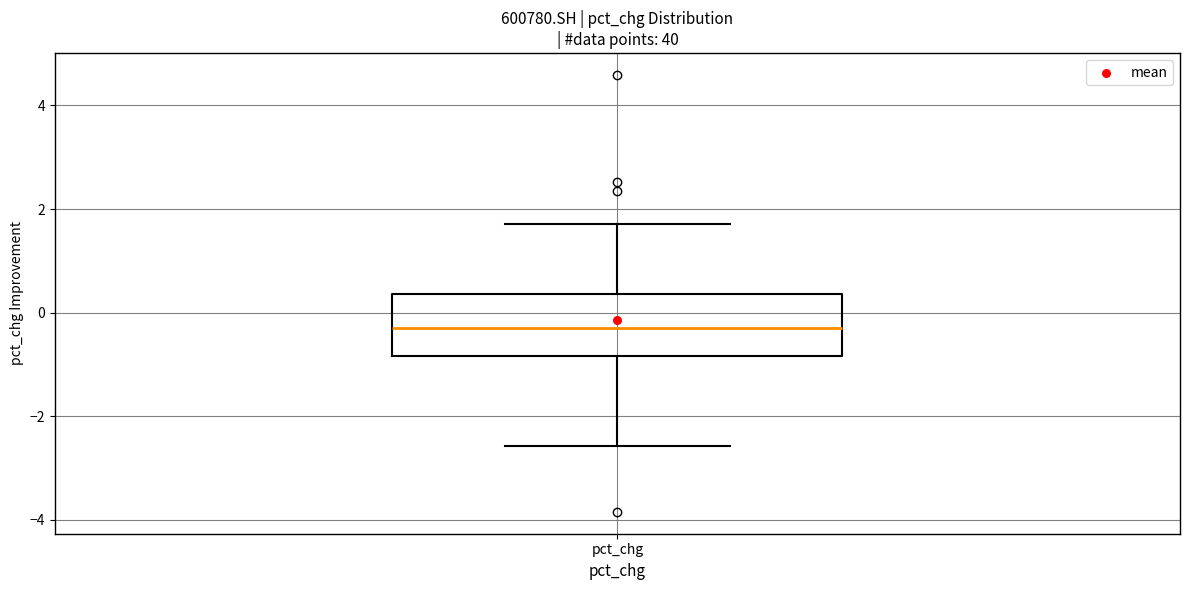

Transcribe this box plot: give where the median line is, the range the box spans, and where the two whiskers end, as read against the y-axis. The values are not printed on the chart, so give them approximately, as read against the axis.

median -0.2, box -0.8 to 0.4, whiskers -2.6 to 1.8